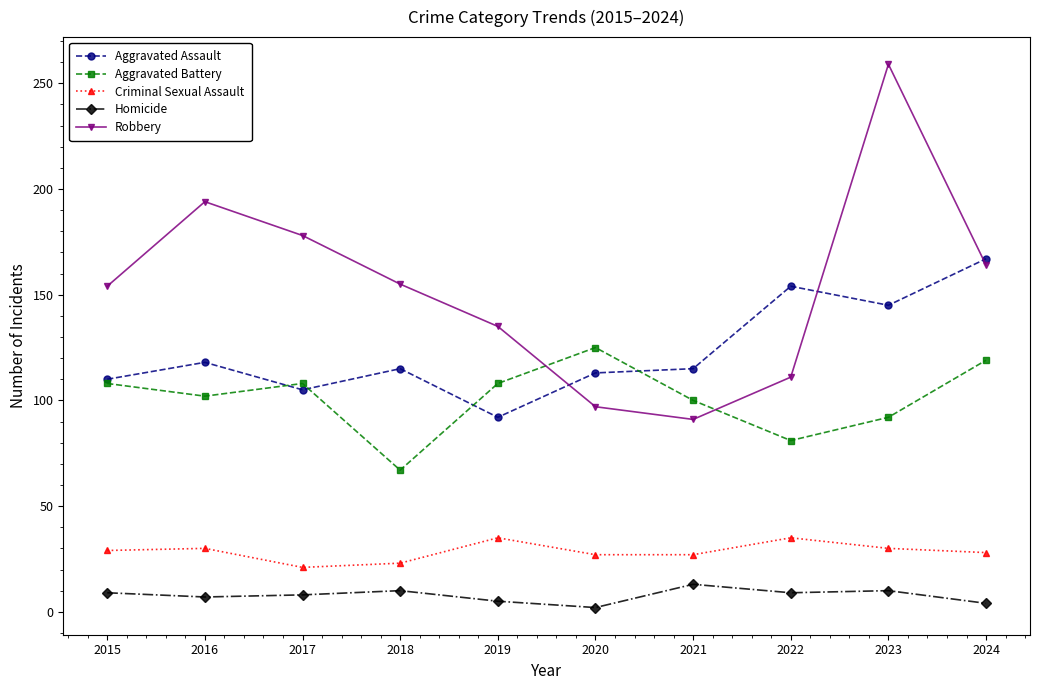

Is it true that Robbery equals 259 at 2023?

True